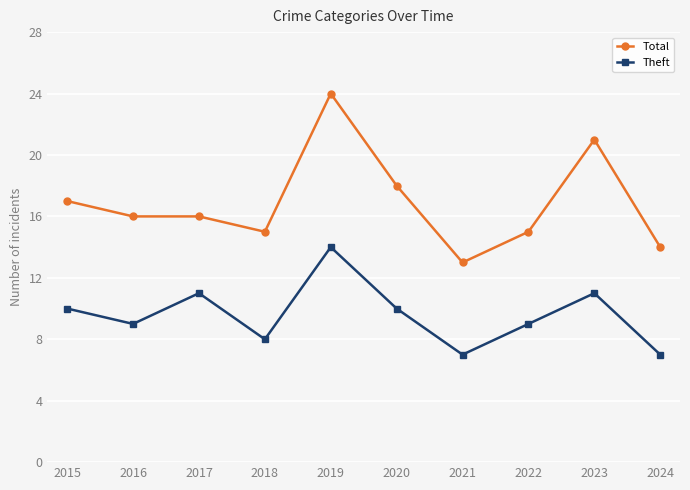

How many series are shown in this chart?

2